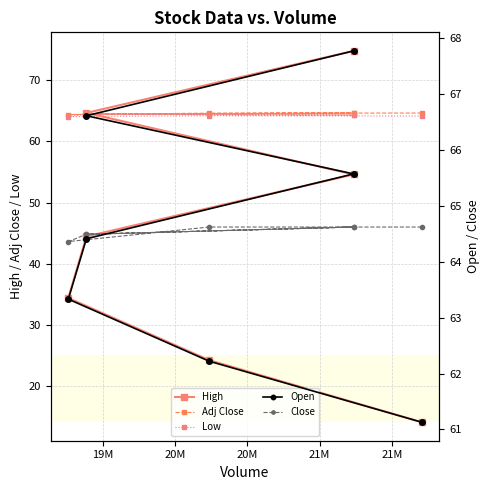

What is the smallest value displayed?

14.1